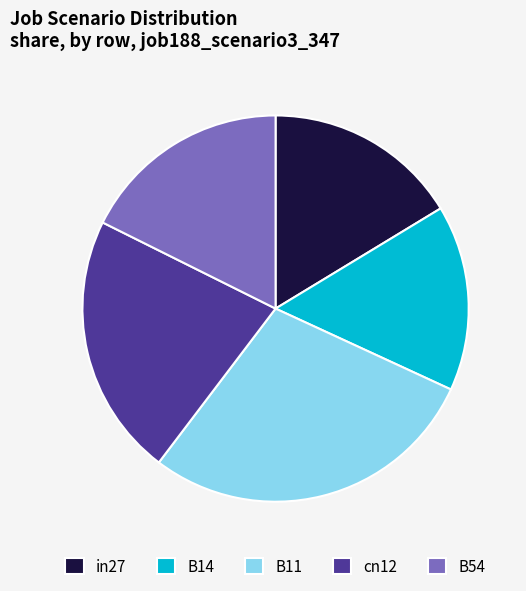

Rank the categories by value from highest to lowest.

B11, cn12, B54, in27, B14